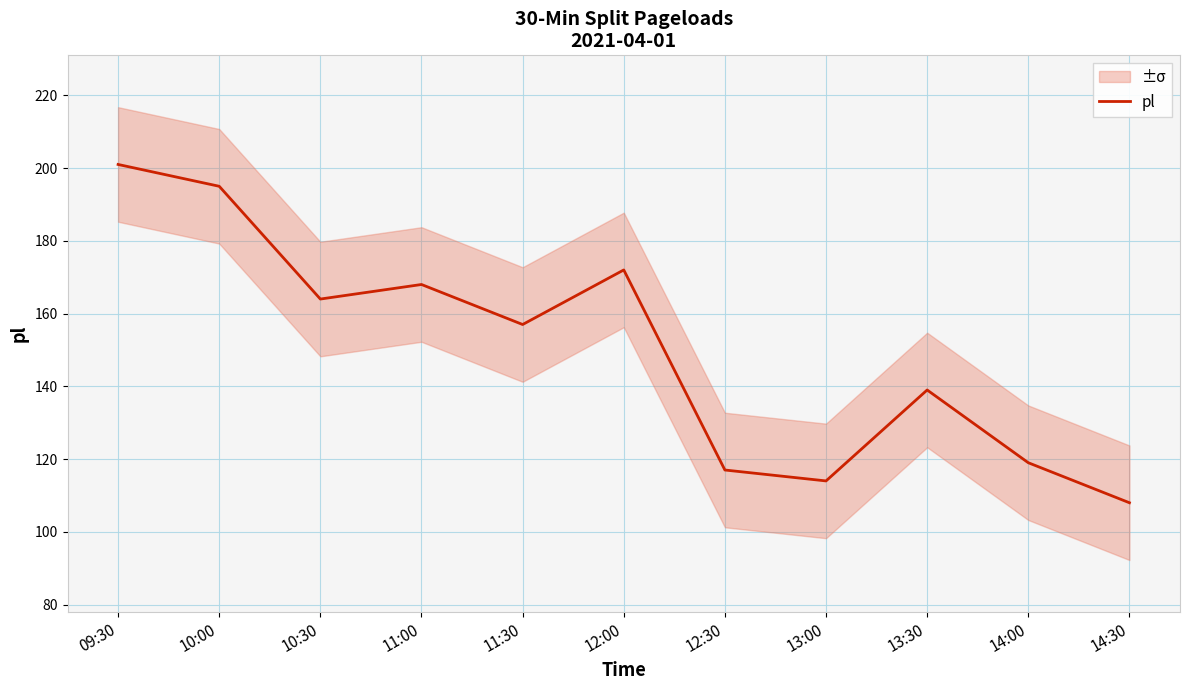

What is the label of the 3rd point from the left?

10:30